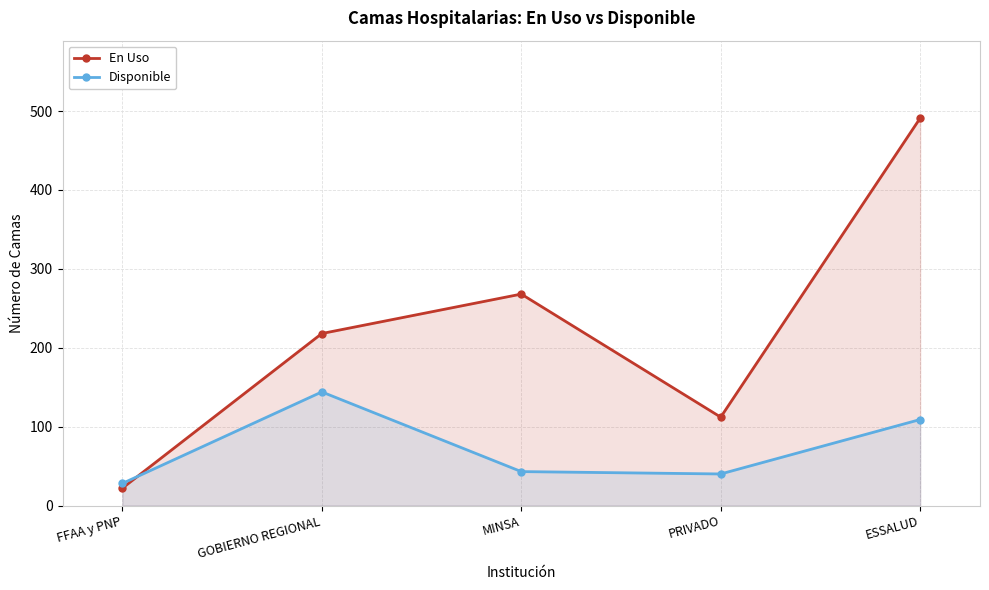

How many values in the En Uso series are below 218?

2